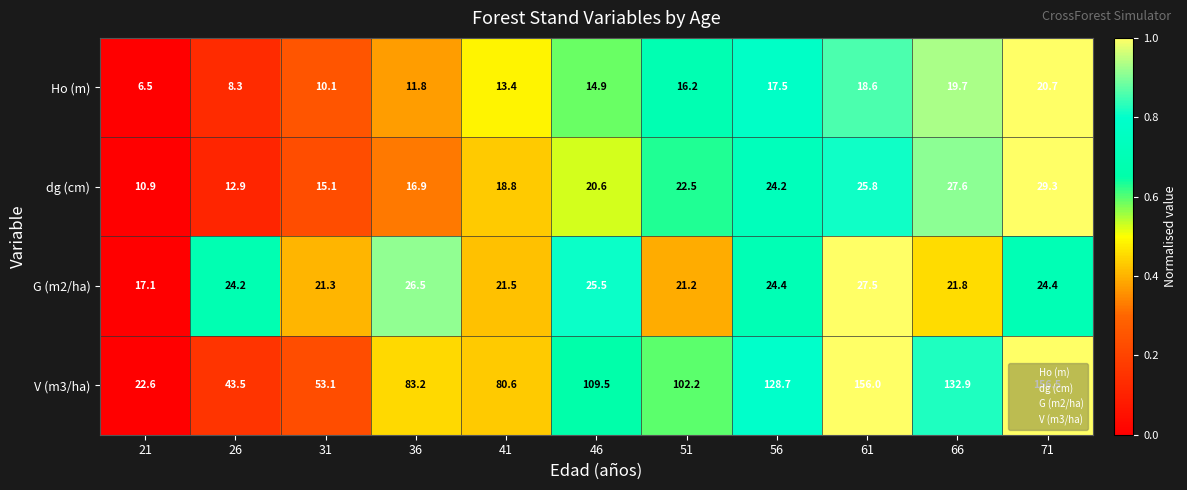

At which category does the chart reach its peak across all series?

71